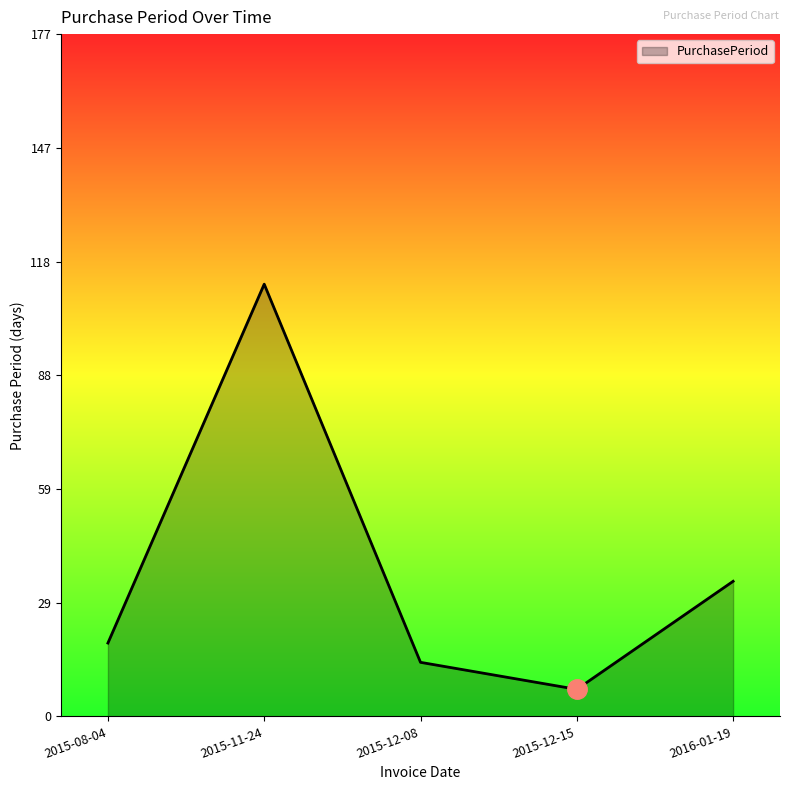

Which category has the highest value across all series?

2015-11-24